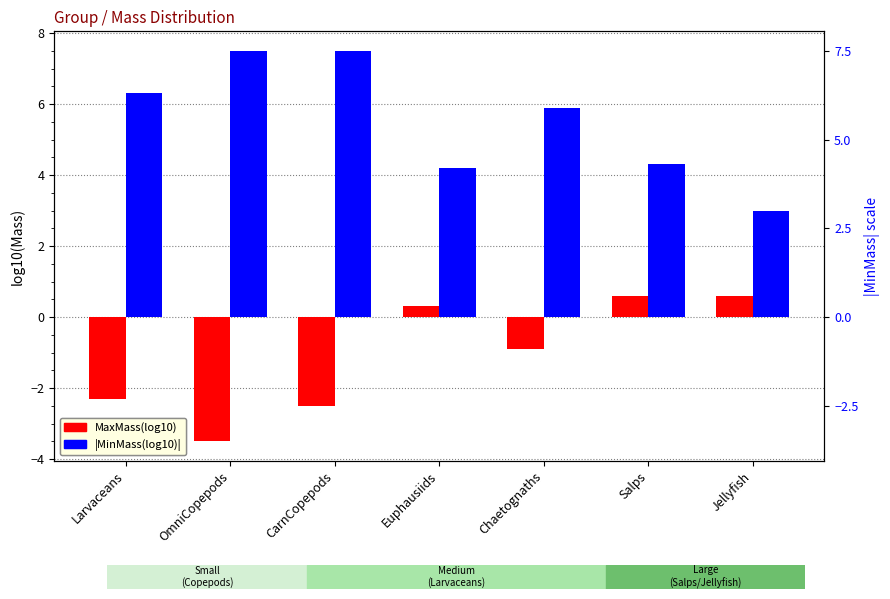

How many bars are there in total?

14